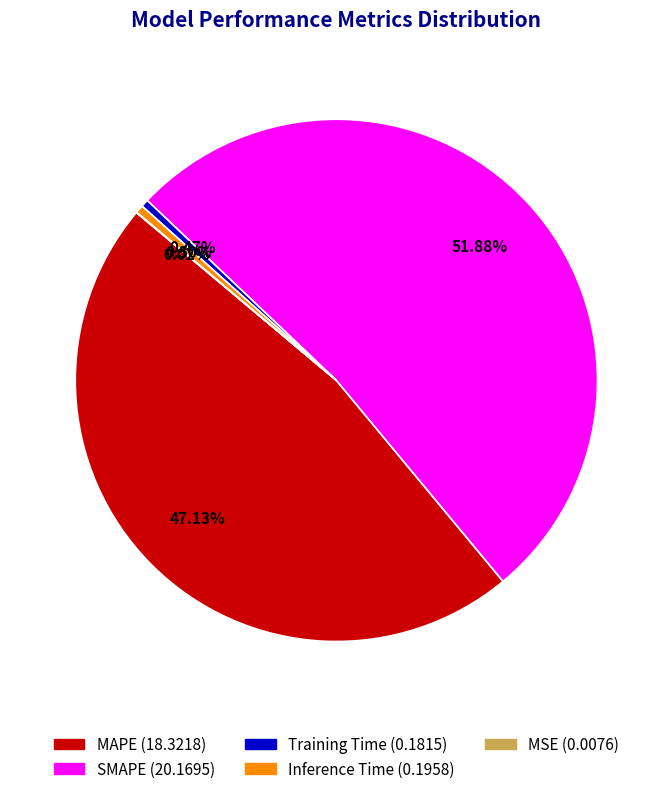

To the nearest percent, what is the average slice percentage?

20%